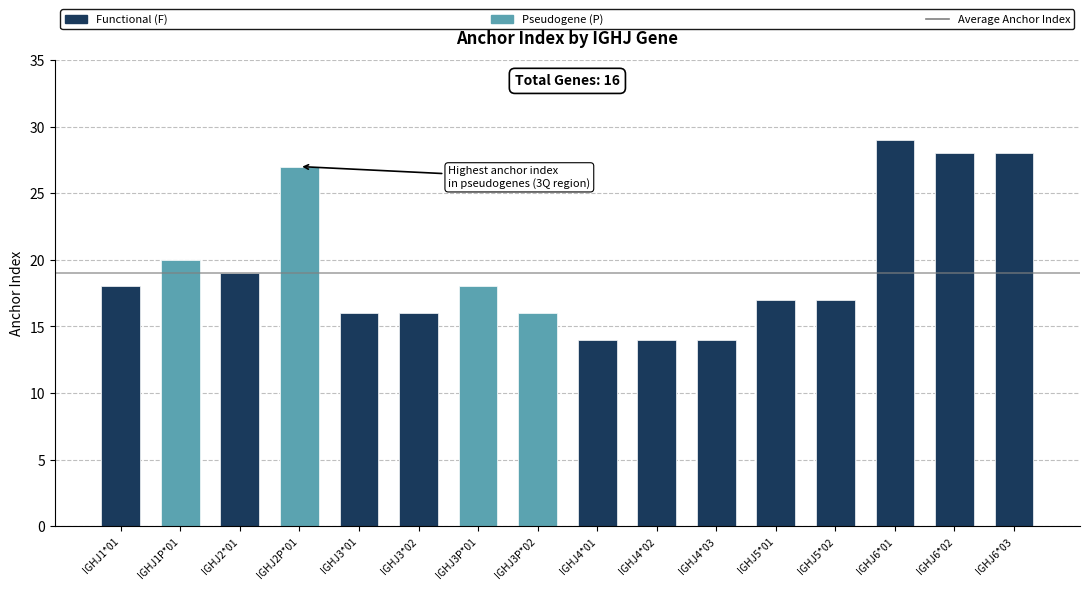

The chart shows a value of 19 at IGHJ6*02. True or false?

False